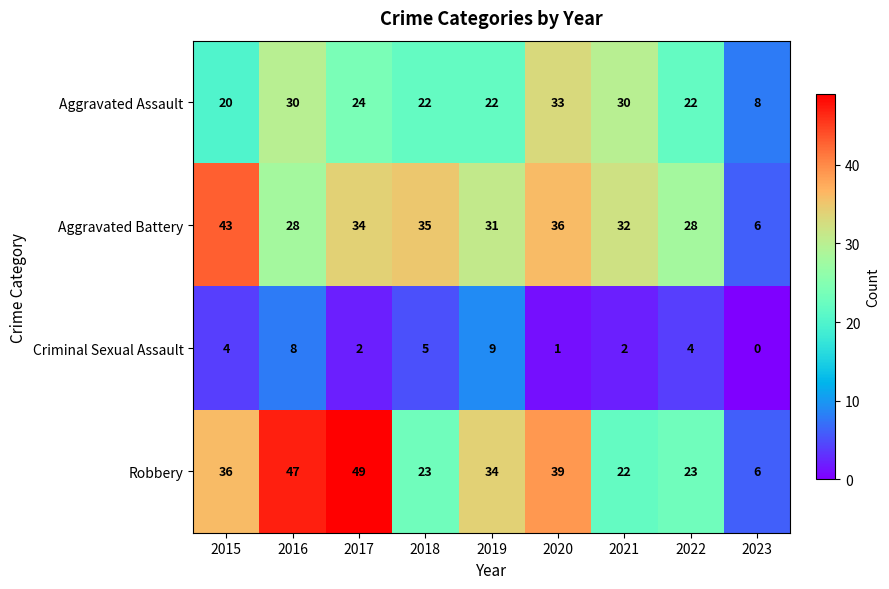

Between 2017 and 2022, which series saw the biggest shift?

Robbery